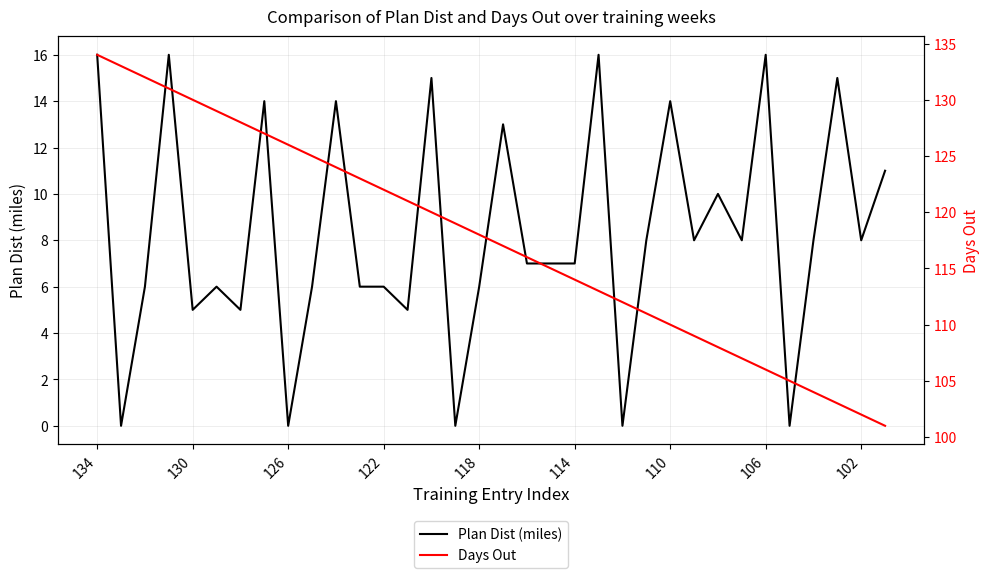

What is the difference between the maximum and minimum values in the Plan Dist (miles) series?

16